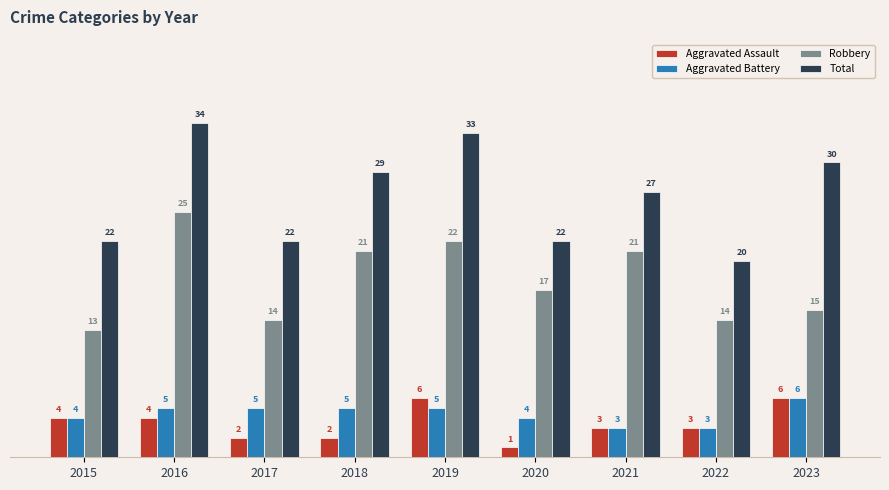

What is the difference between the maximum and minimum values in the Robbery series?

12